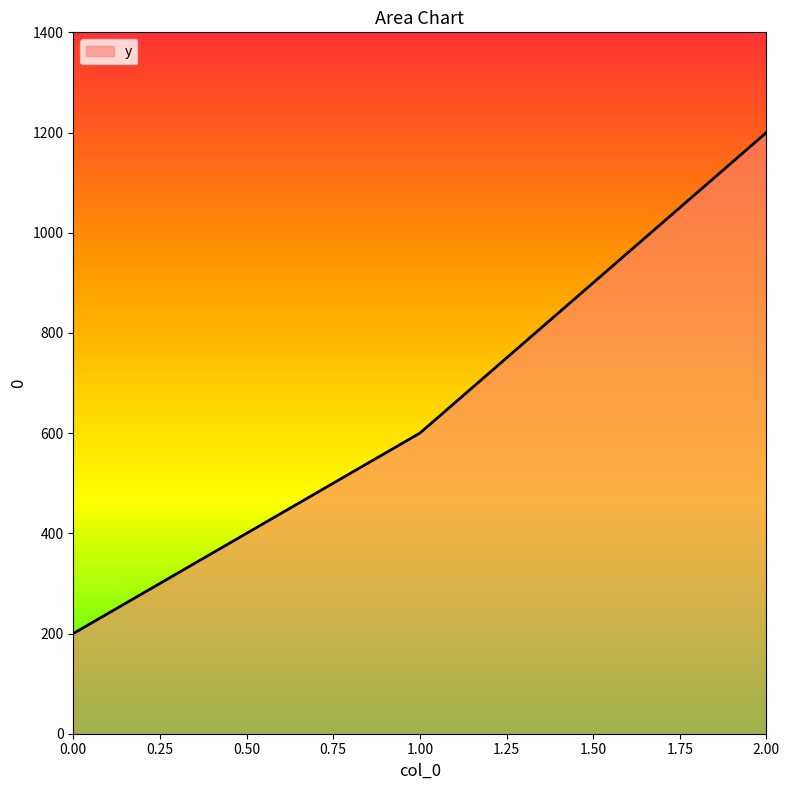

What is the average value?

667